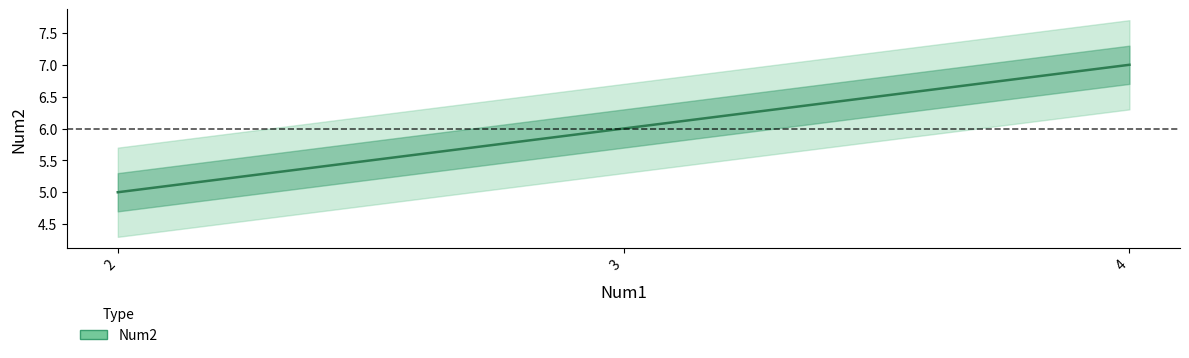

Reading right to left, transcribe all the data shown in this chart.

4=7	3=6	2=5